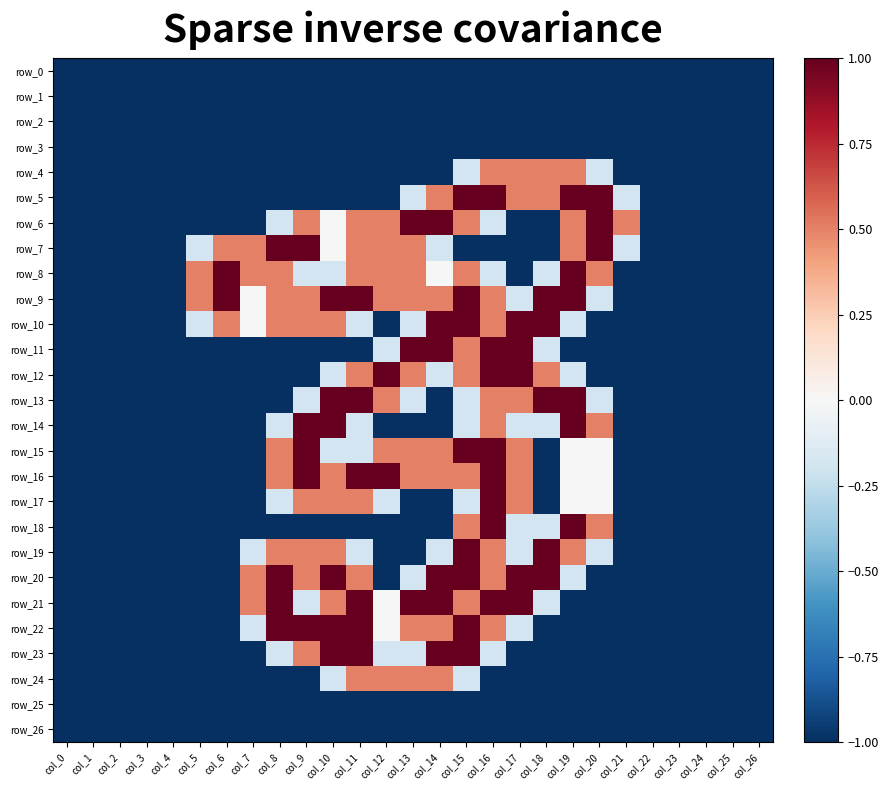

What is the approximate value of row_7 at col_26?

-1.0